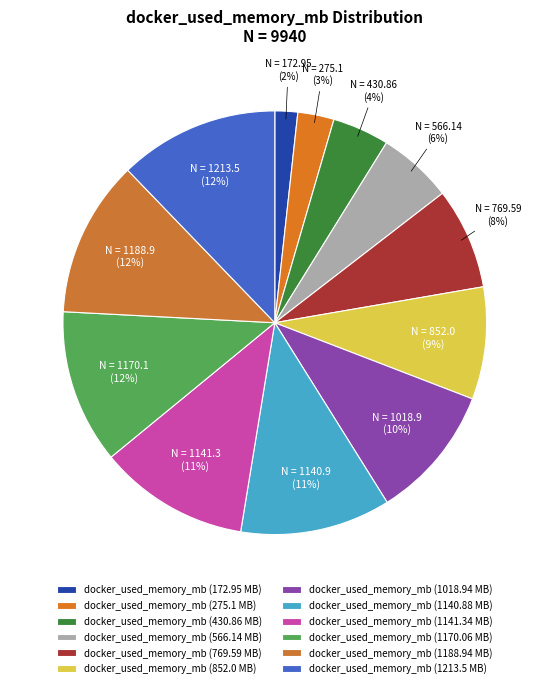

How many segments does this pie chart have?

12